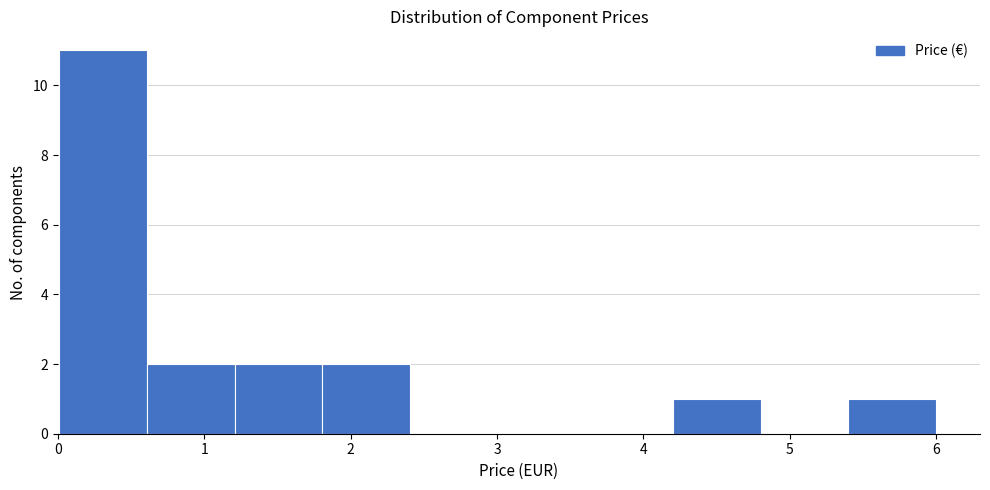

How tall is the bar that spans 0.0 to 0.6 on the x-axis? Neither the bar edges nor the heights are printed on the chart, so give them approximately, as read against the axes.

11